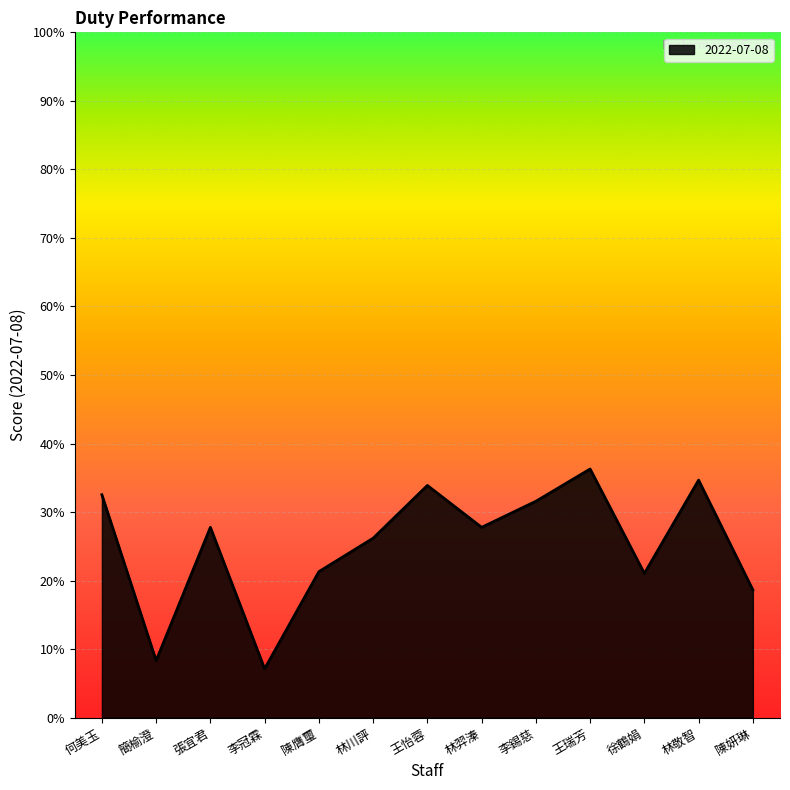

Rank the categories by value from highest to lowest.

王瑞芳, 林敬智, 王怡蓉, 何美玉, 李錫慈, 張宜君, 林羿溱, 林川評, 陳膺璽, 徐鶴娟, 陳妍琳, 簡榆澄, 李冠霖